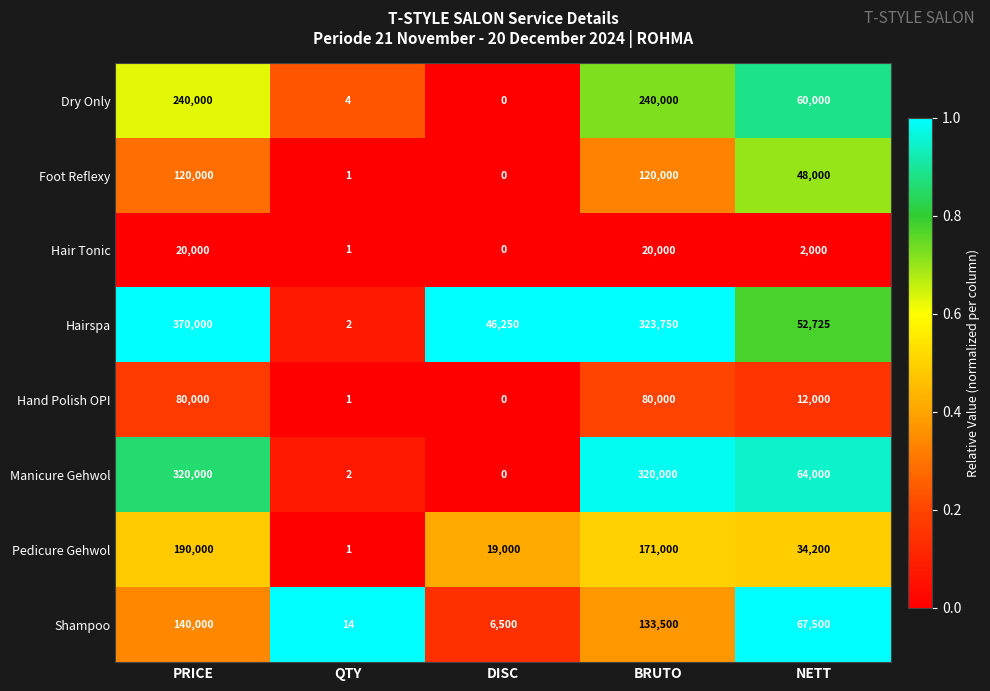

At which category does the chart reach its minimum across all series?

DISC